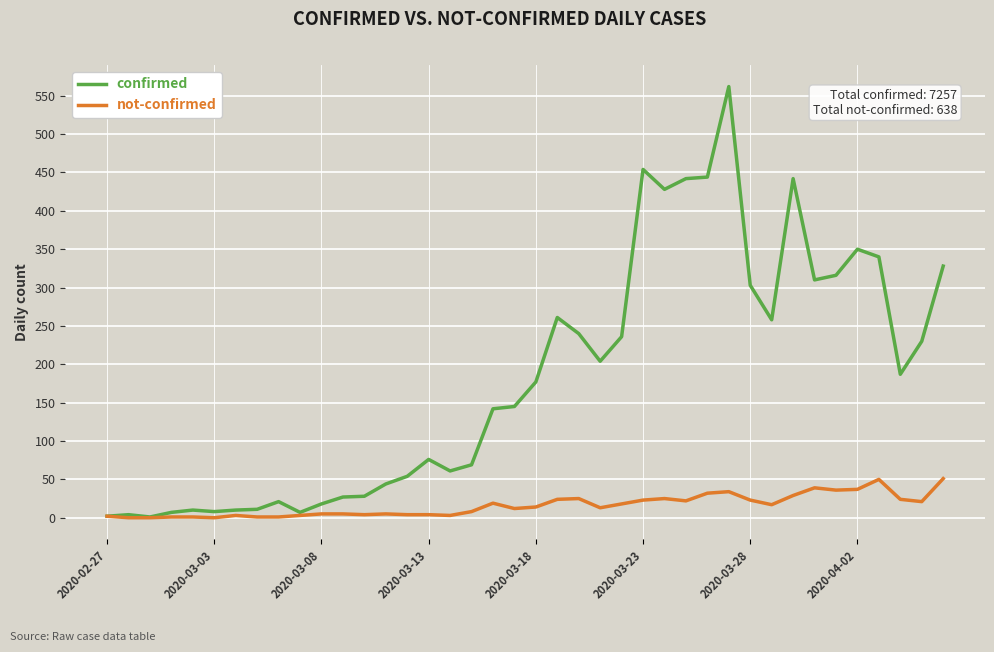

List the series in order of their peak value, lowest first.

not-confirmed, confirmed